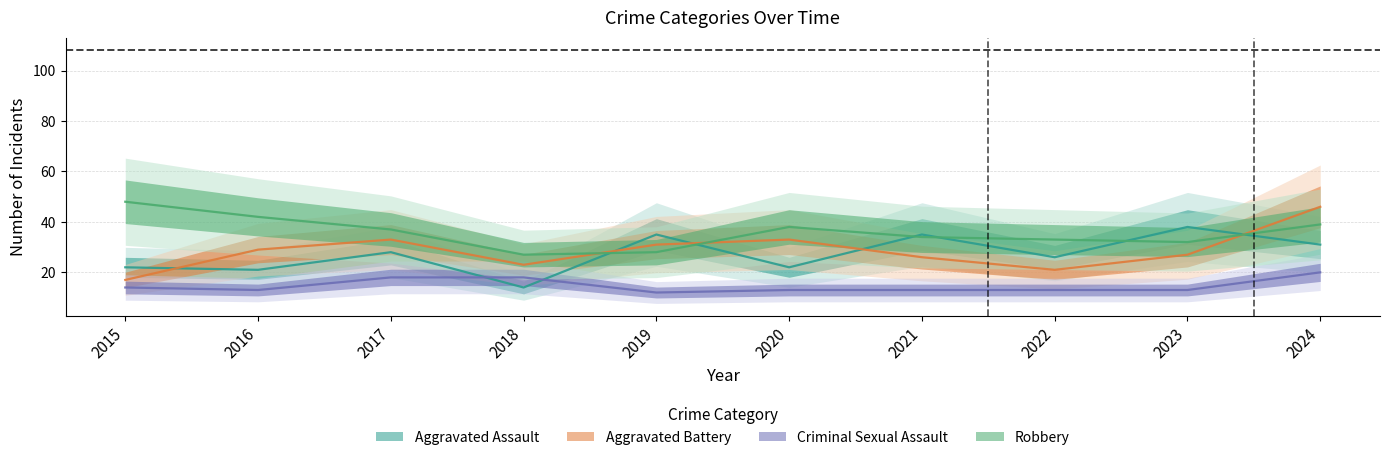

What is the spread (max minus min) of values at 2019?

23